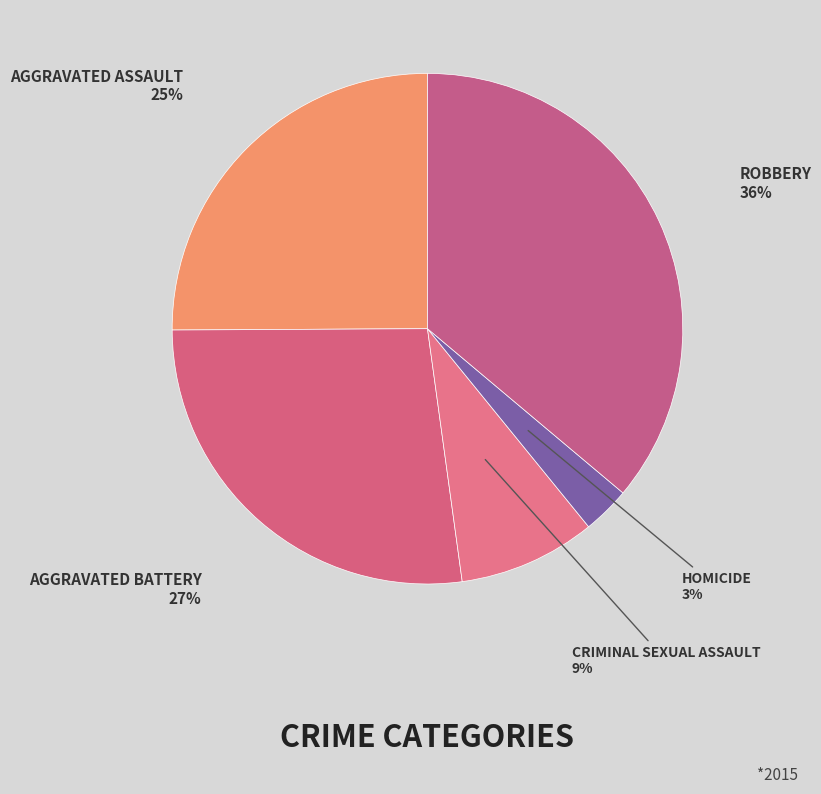

Is there a majority slice in this chart?

No